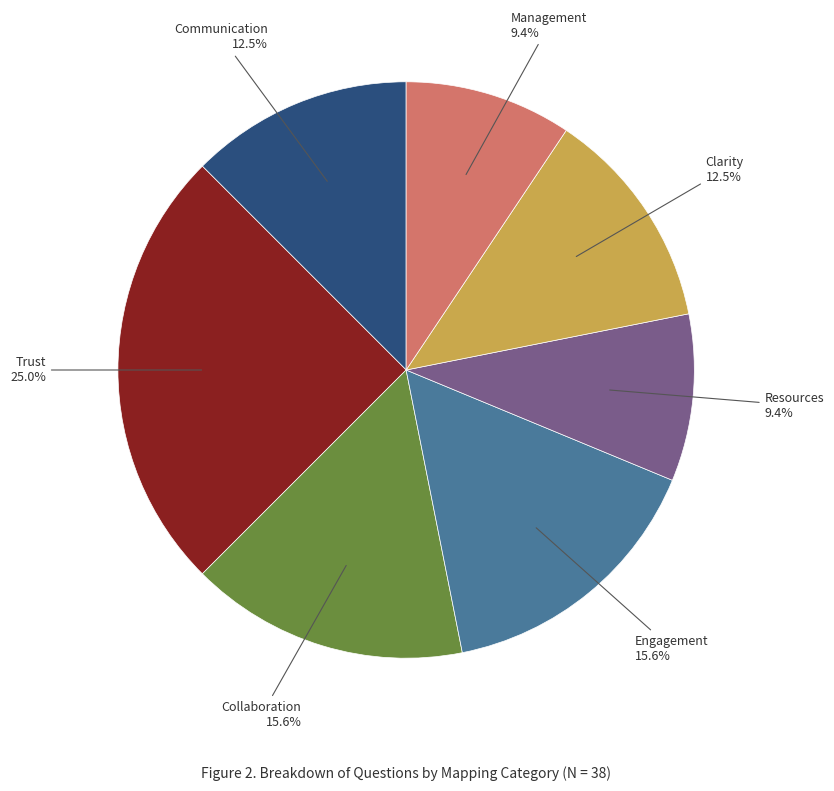

Is there a majority slice in this chart?

No